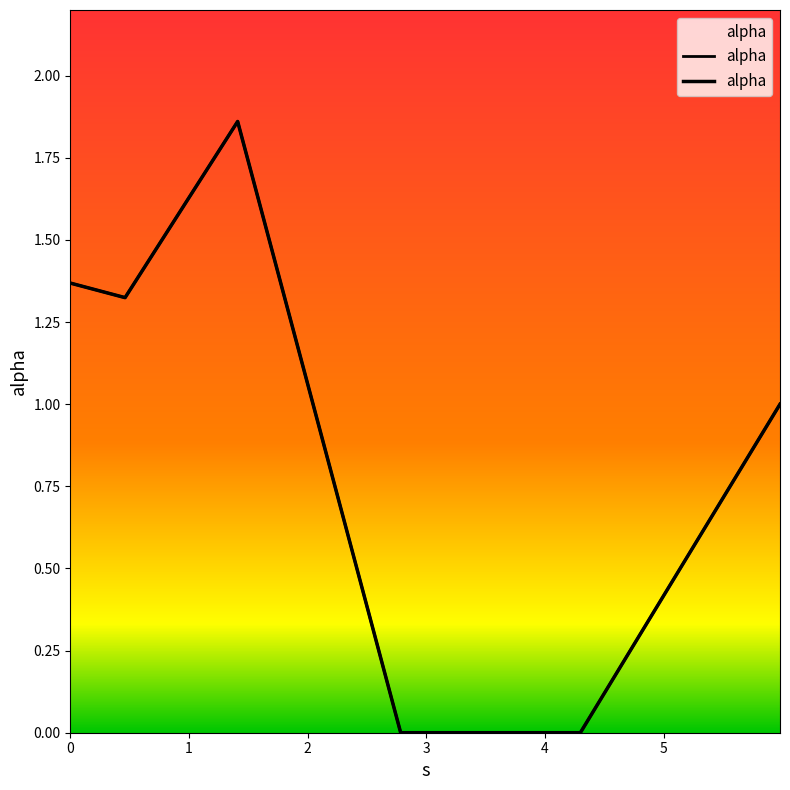

The chart shows a value of -0.8 at 4. True or false?

False